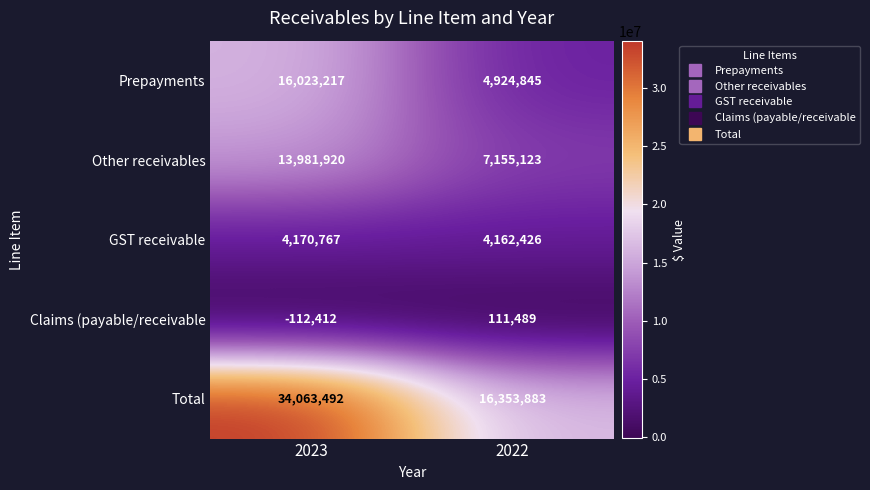

Reading left to right, transcribe all the data shown in this chart.

Prepayments: 2023=16023217	2022=4924845
Other receivables: 2023=13981920	2022=7155123
GST receivable: 2023=4170767	2022=4162426
Claims (payable/receivable: 2023=-112412	2022=111489
Total: 2023=34063492	2022=16353883